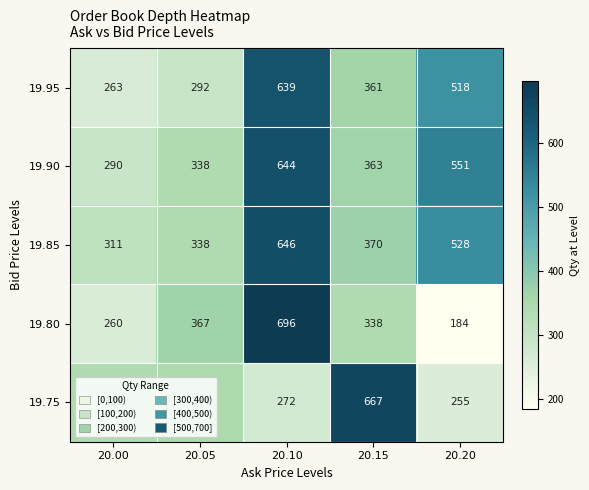

The value of 19.85 at 20.05 is 338. True or false?

True